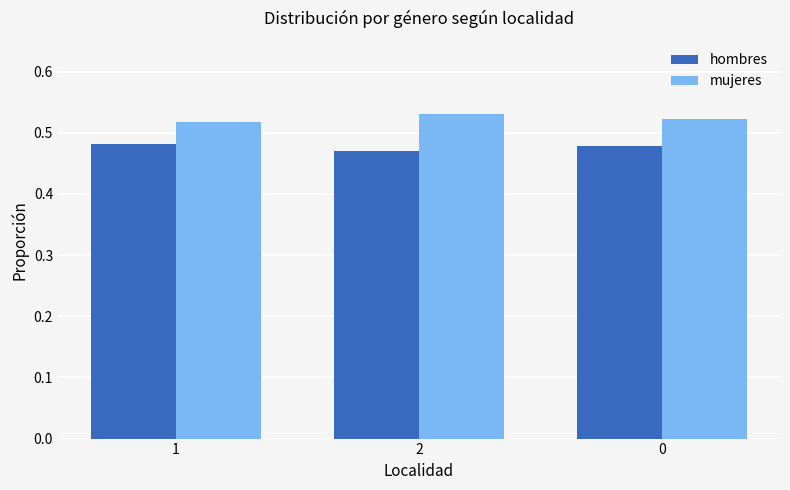

What is the sum of the hombres values at 2 and 1?

1.0